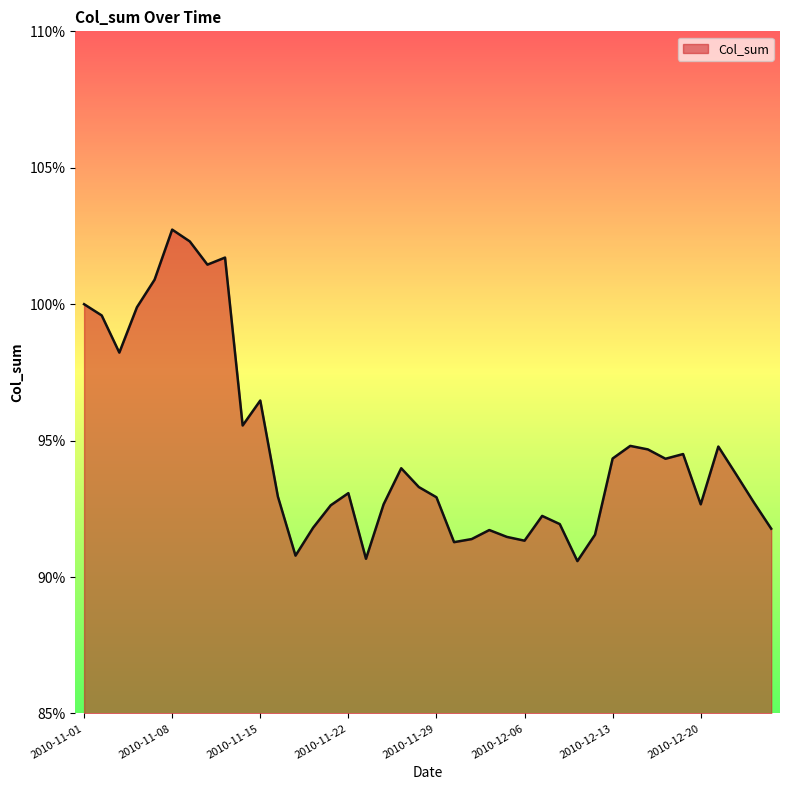

Does the chart have visible grid lines?

No